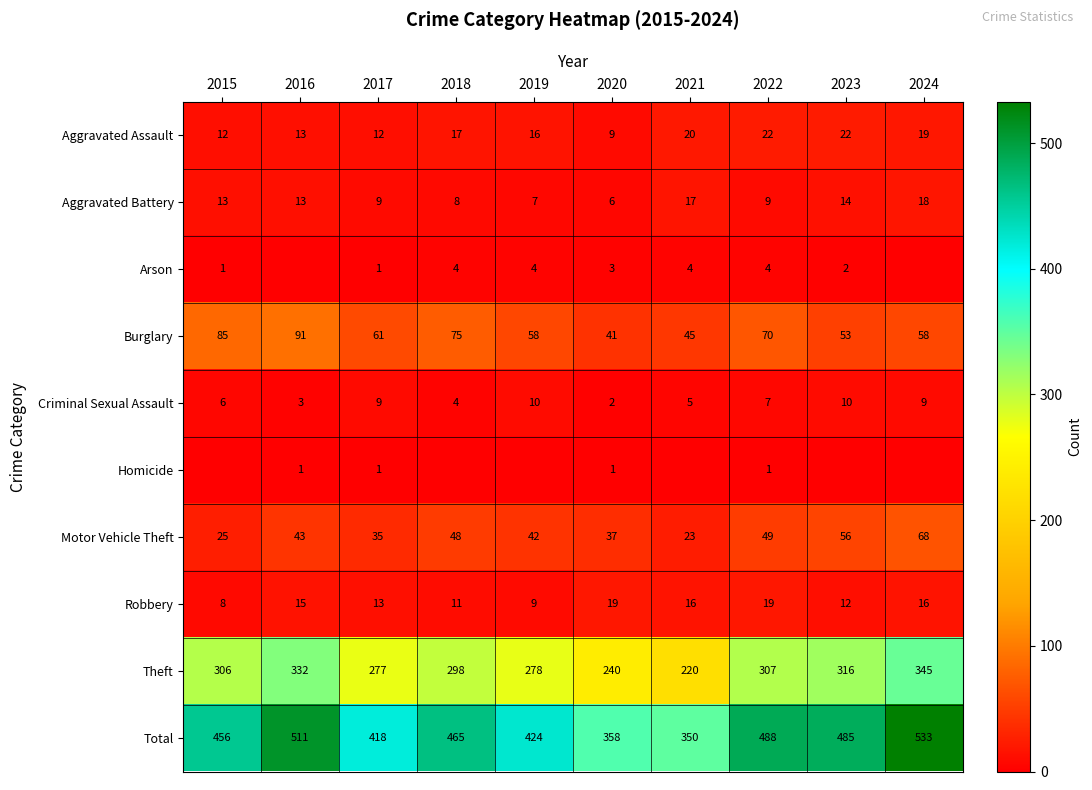

What is the average value of the Aggravated Battery series?

11